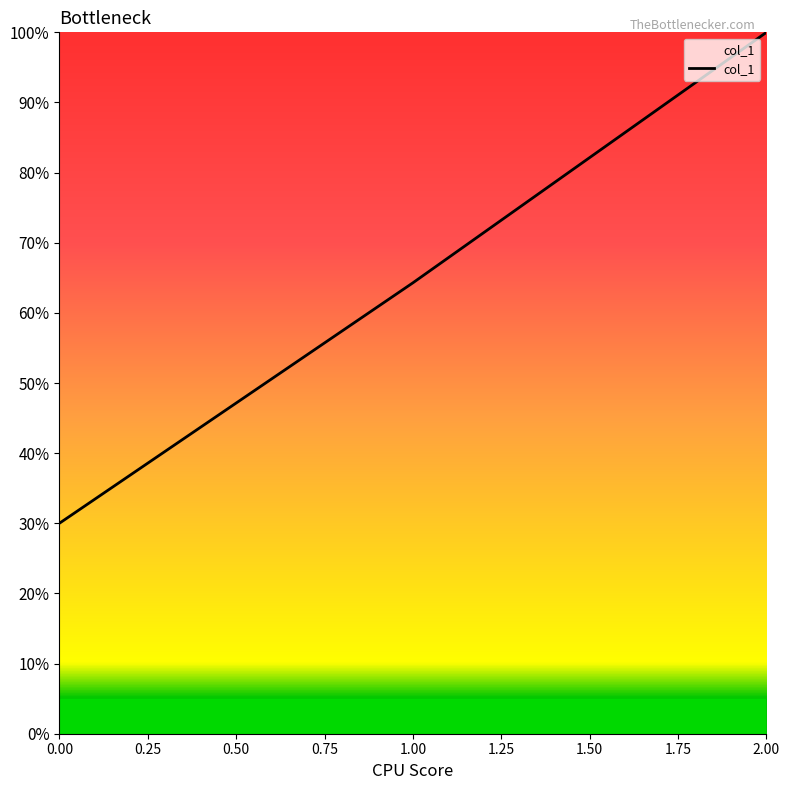

Reading left to right, extract all data points from this chart.

30.0	64.3	100.0